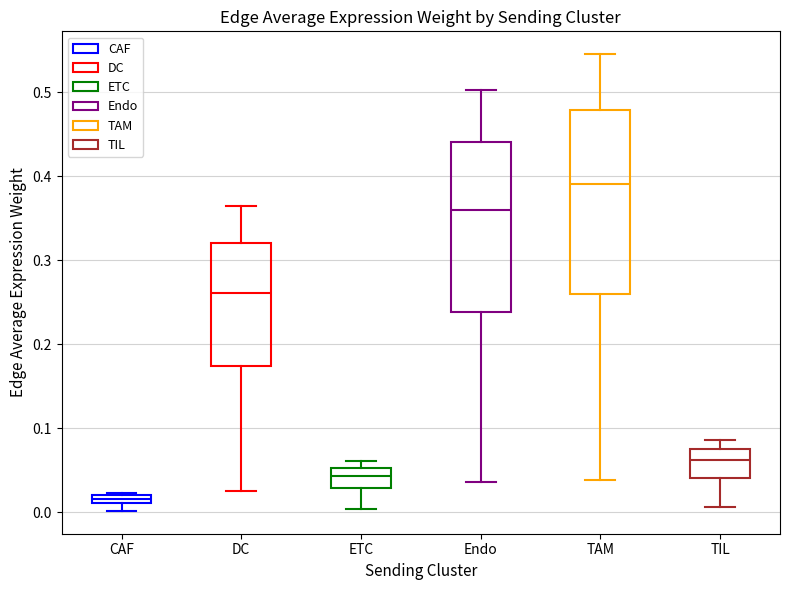

Where does the median line of the box for Endo sit on the y-axis? The values are not printed on the chart, so give them approximately, as read against the axis.

0.36